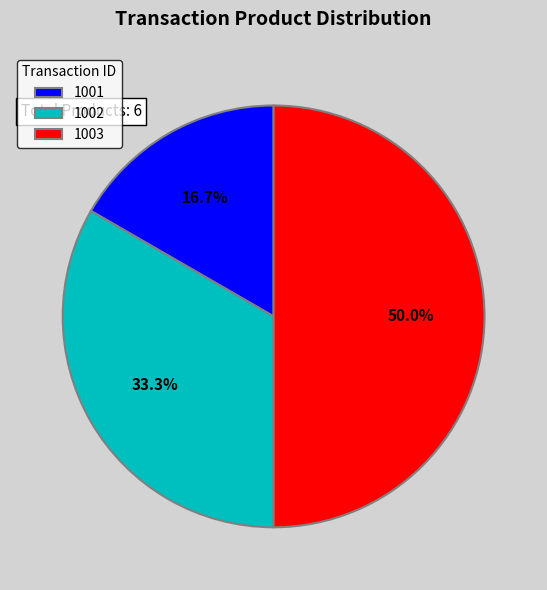

To the nearest percent, what percentage of the pie is 1003?

50%